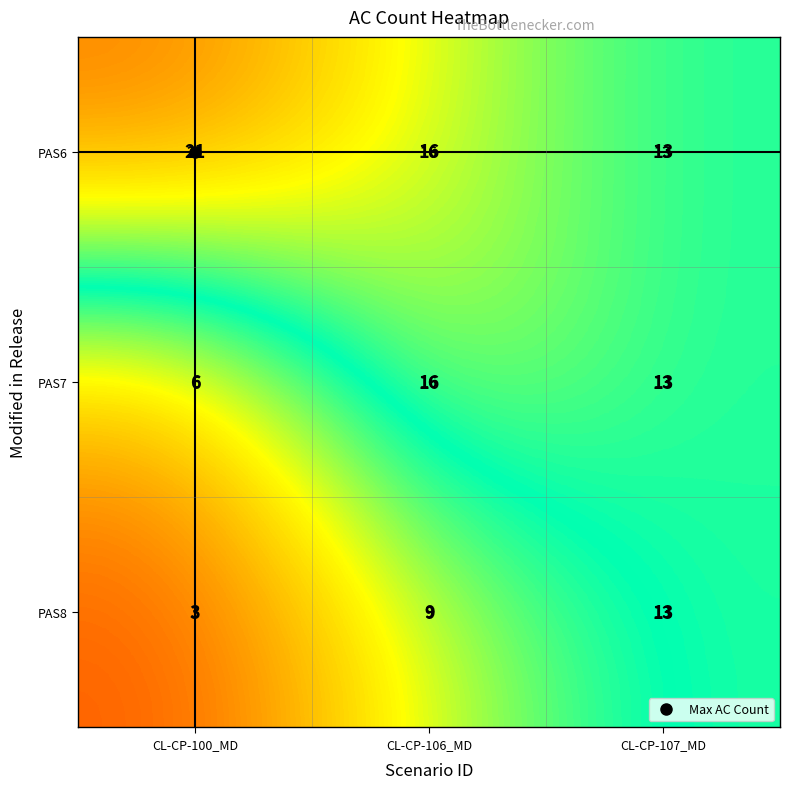

The value of PAS6 at CL-CP-106_MD is 16. True or false?

True